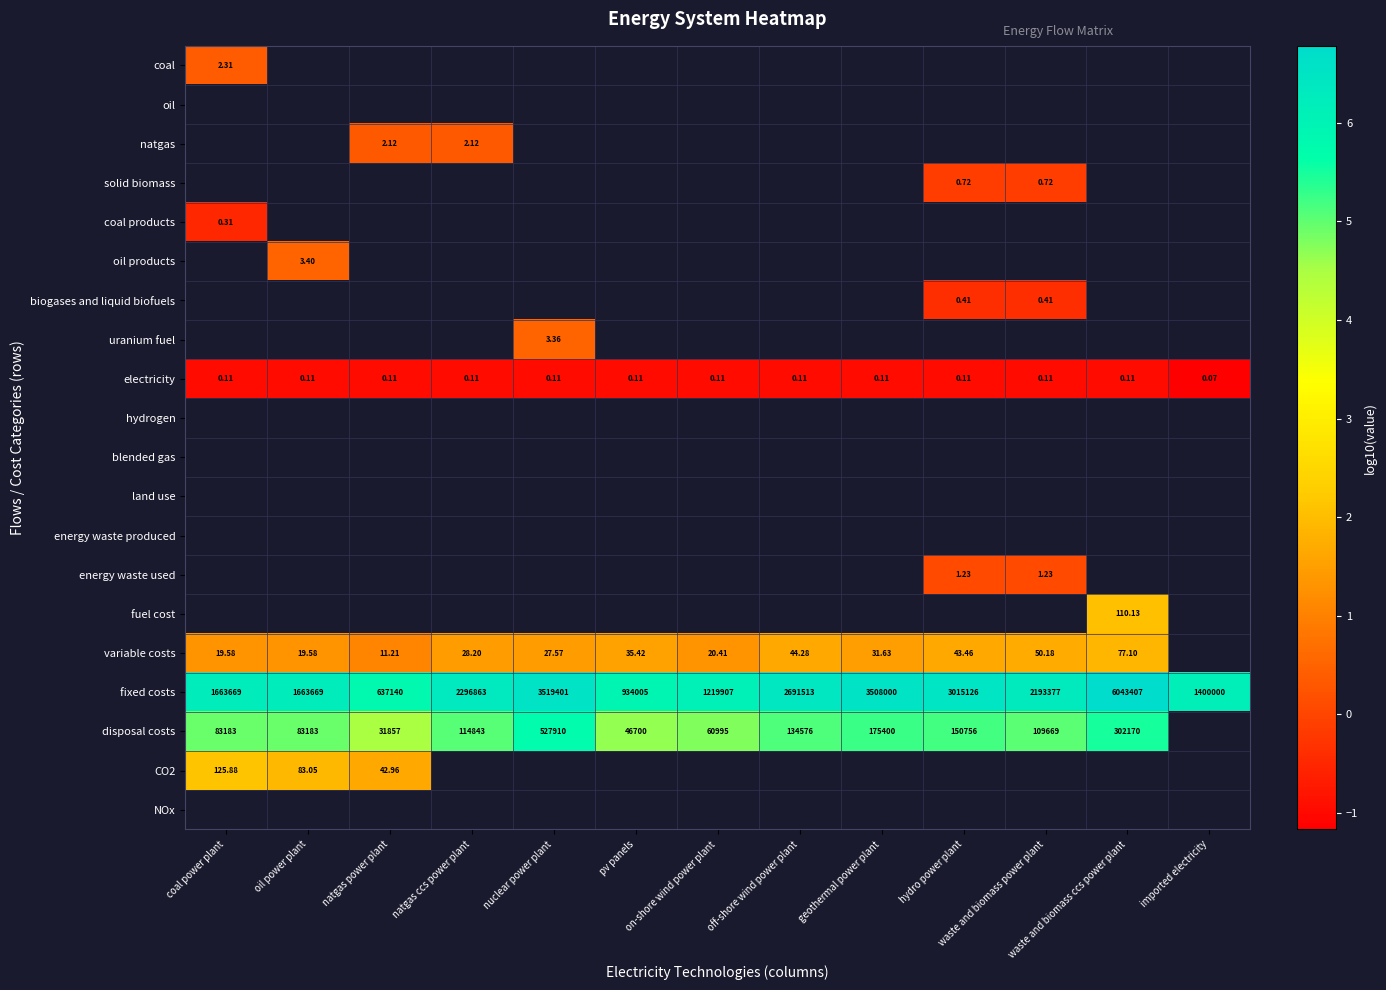

At how many categories does at least one series exceed 3?

13